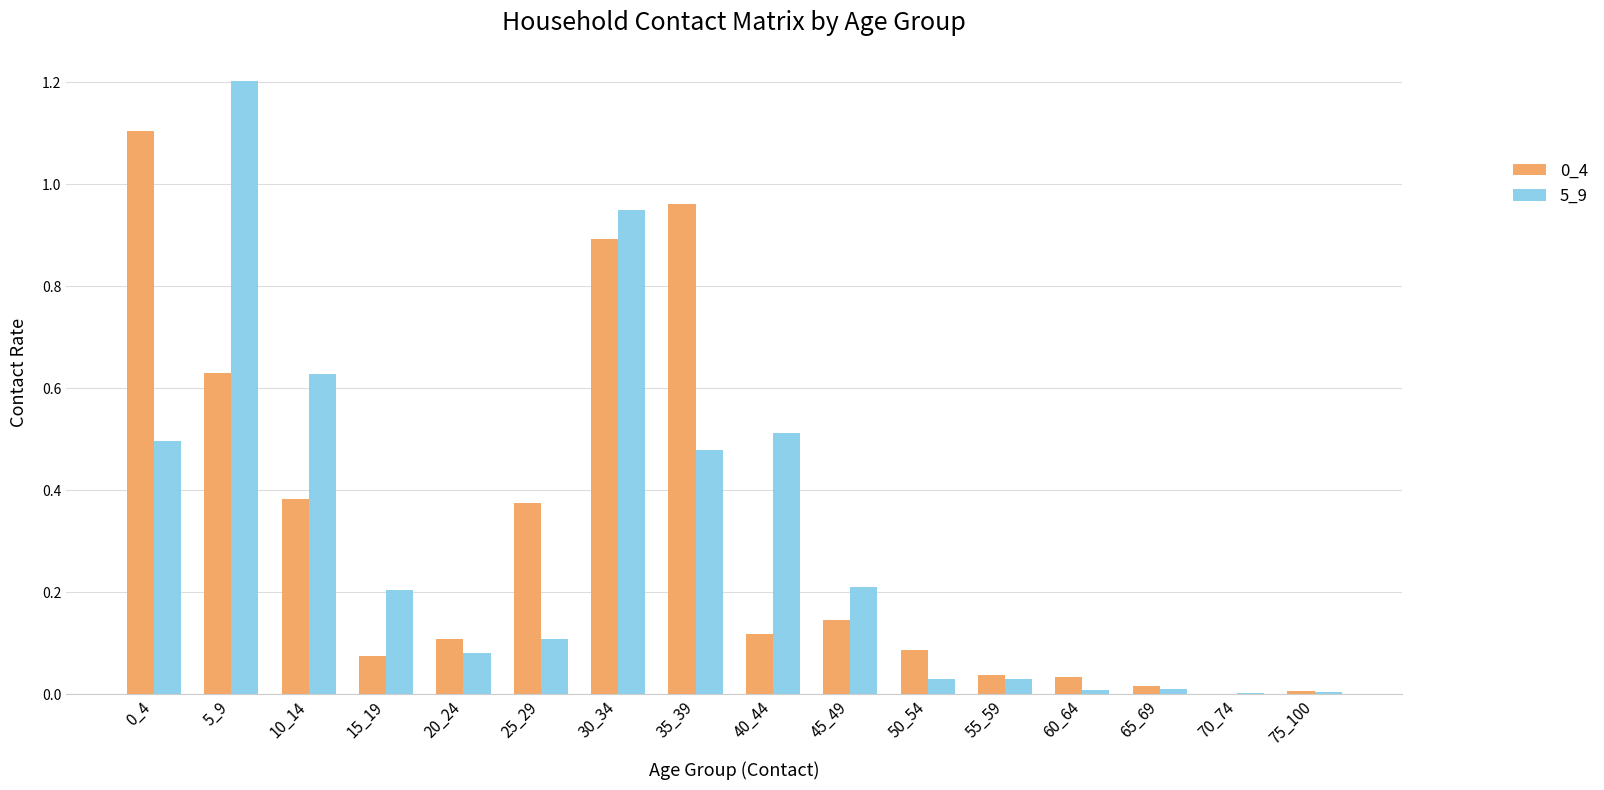

Which category has the highest value across all series?

5_9